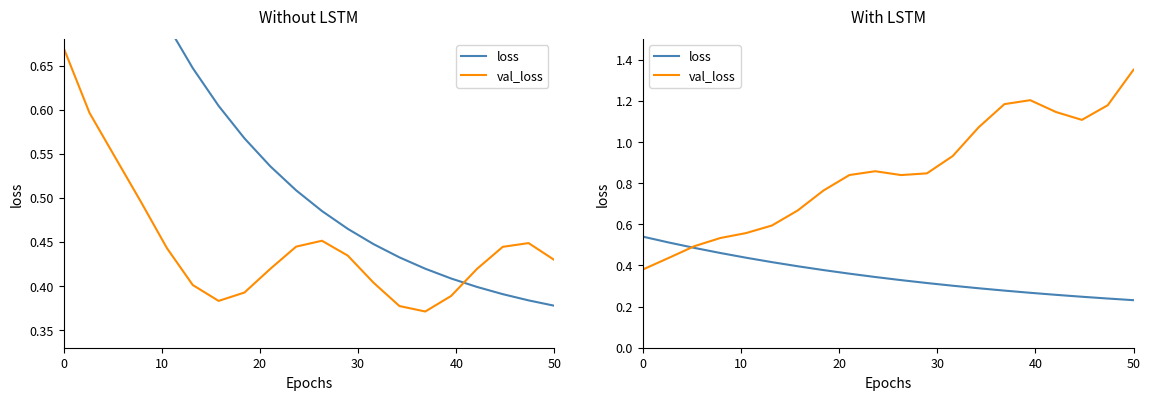

What is the maximum value shown in the chart?

1.4